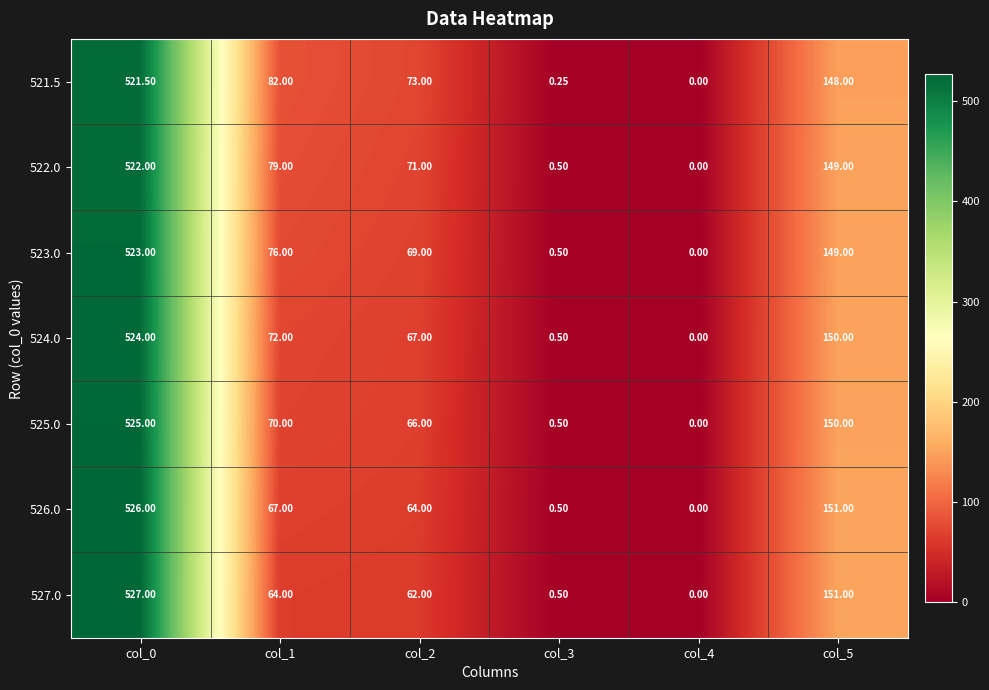

At col_0, list the series in order from largest to smallest.

527.0, 526.0, 525.0, 524.0, 523.0, 522.0, 521.5